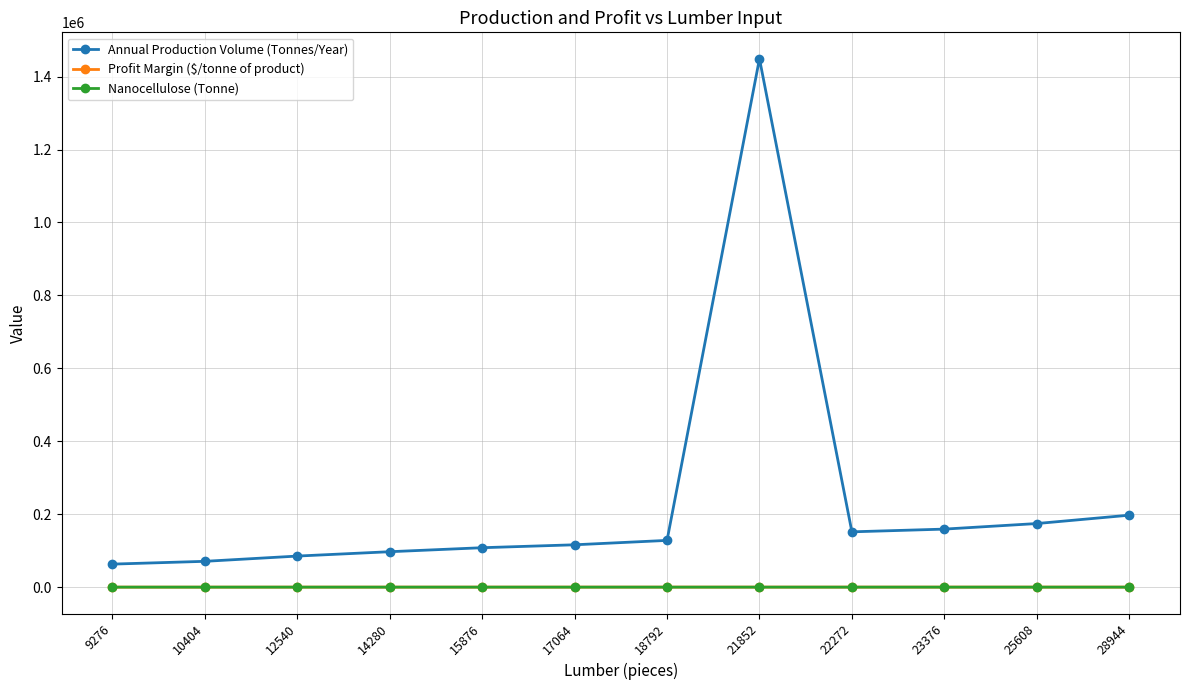

Which series has the largest range (max minus min)?

Annual Production Volume (Tonnes/Year)